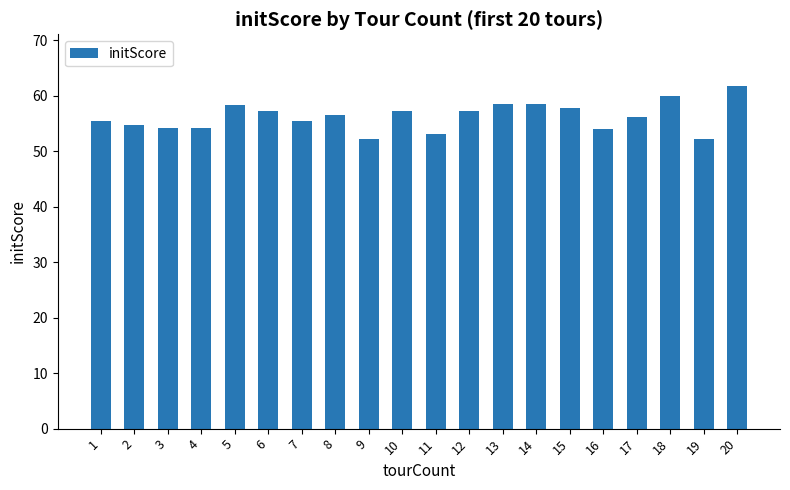

Where does the data first go above 56?

5